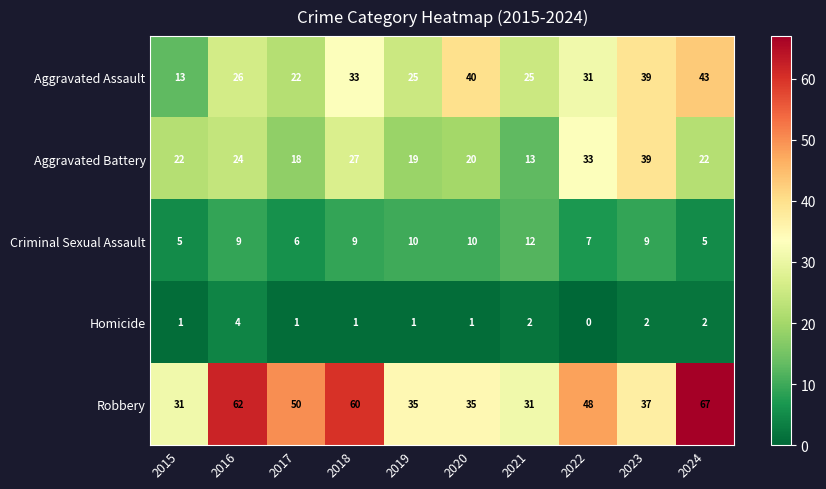

What is the sum of all Aggravated Battery values?

237